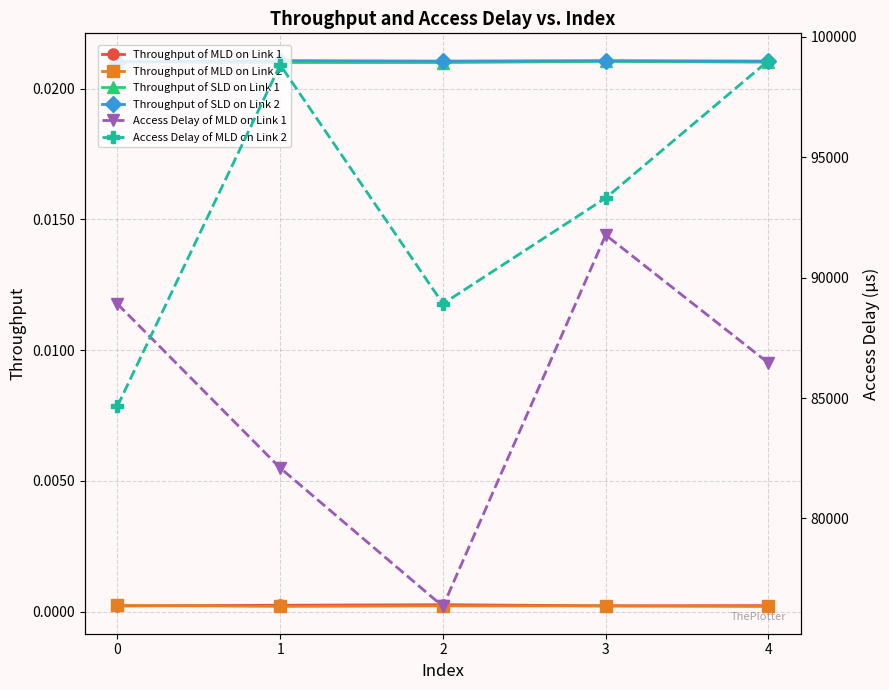

In Throughput of SLD on Link 2, how many points are lower than both neighbors (excluding endpoints)?

1